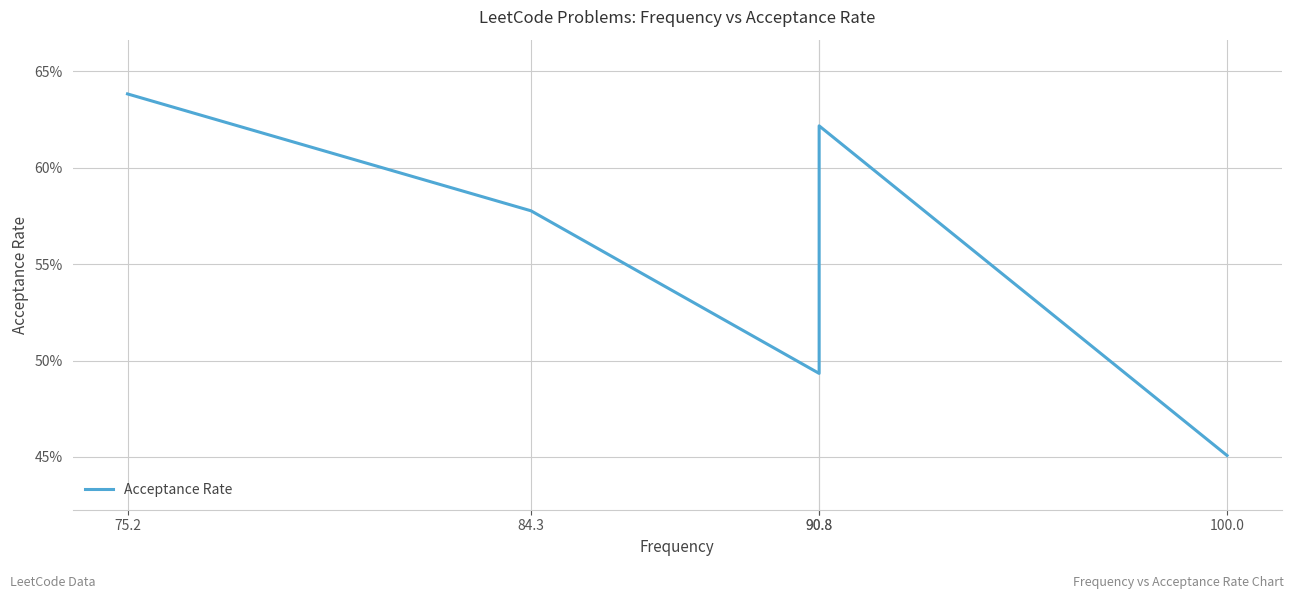

What is the label of the 2nd point from the right?

90.8